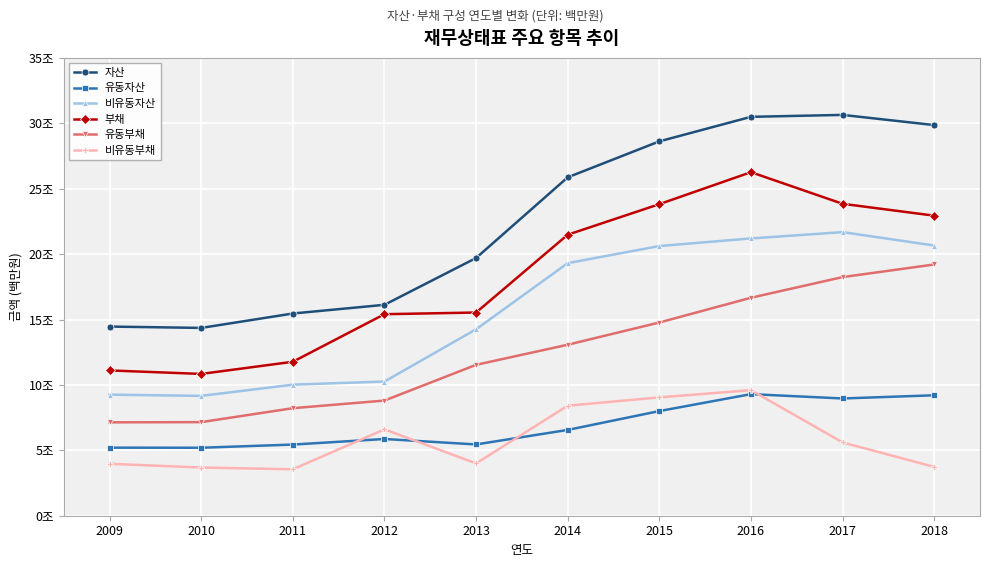

Rank the series by their maximum value, from lowest to highest.

유동자산, 비유동부채, 유동부채, 비유동자산, 부채, 자산